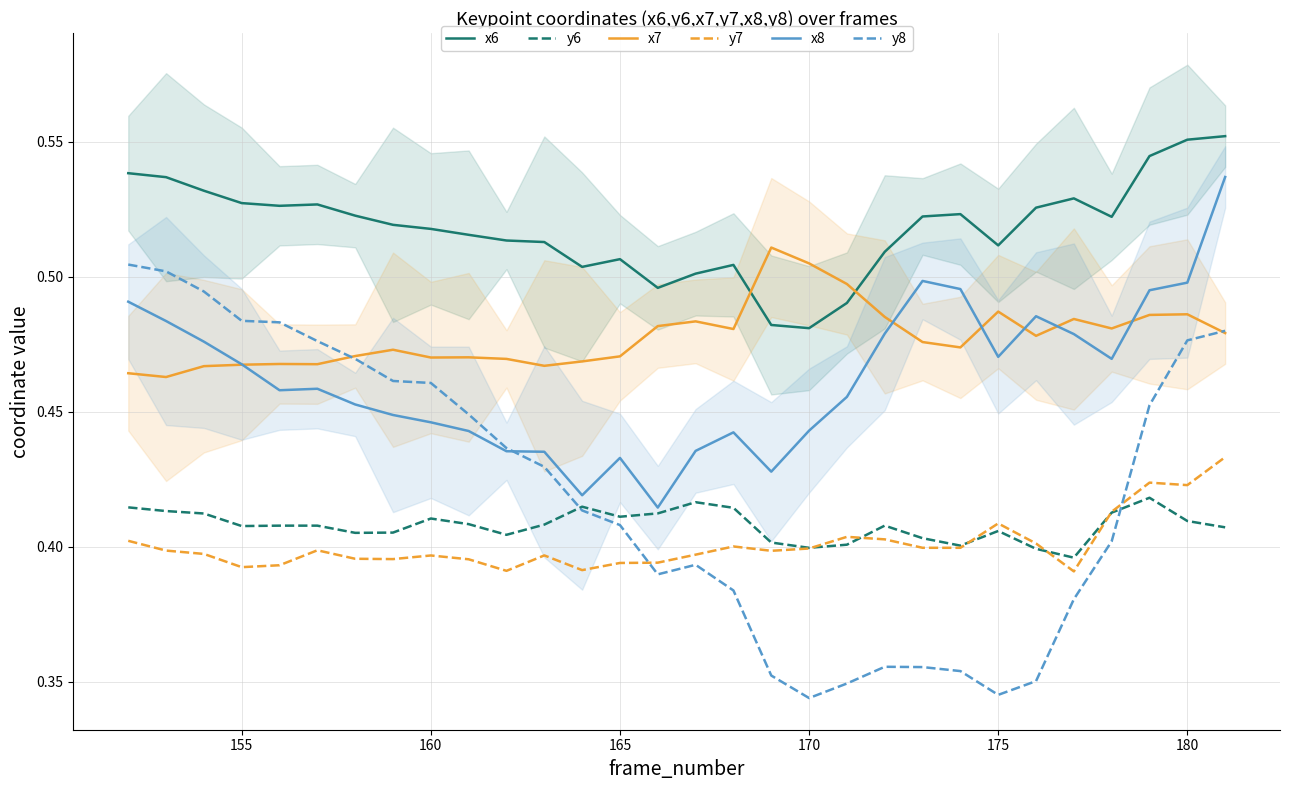

The x6 series shows 0.8 at 170. True or false?

False